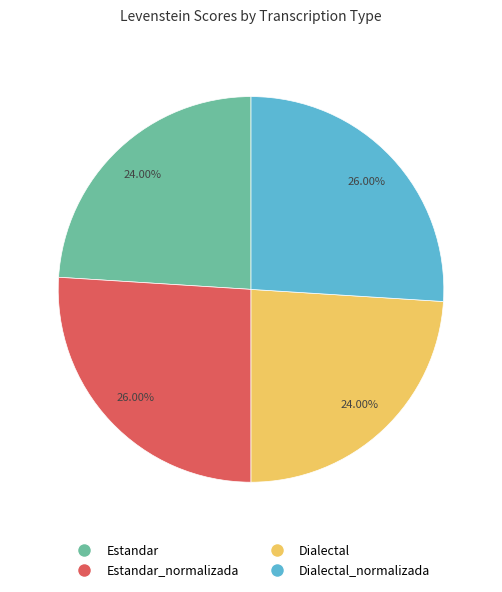

Is there a majority slice in this chart?

No